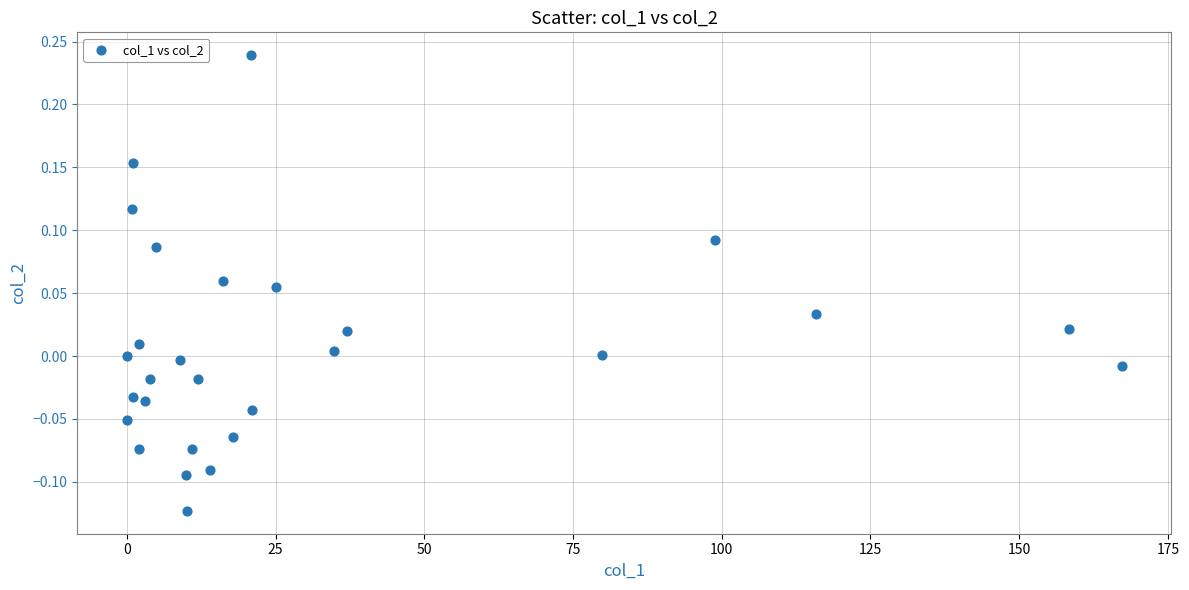

What is the range of Y values (max minus min)?

0.4